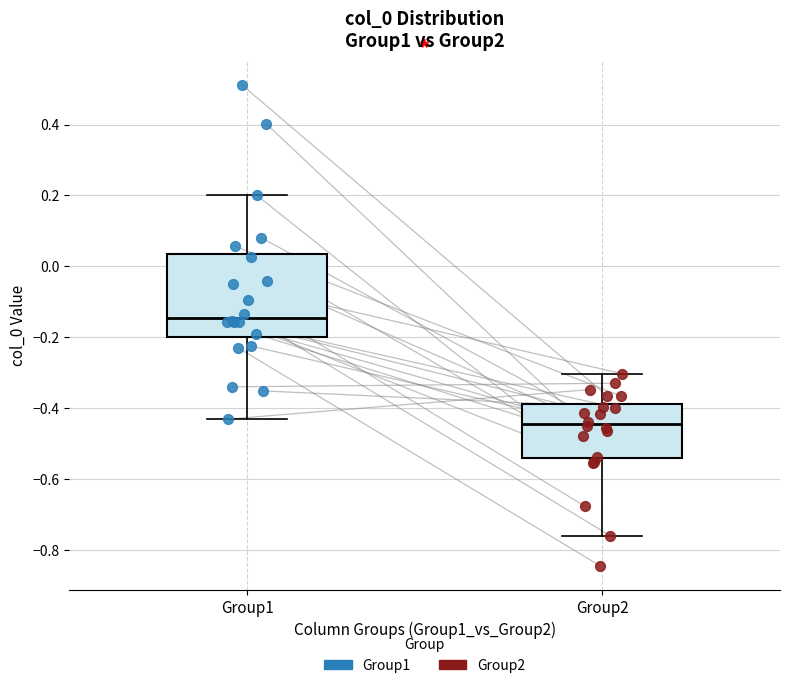

Which box's median line is the highest?

Group1